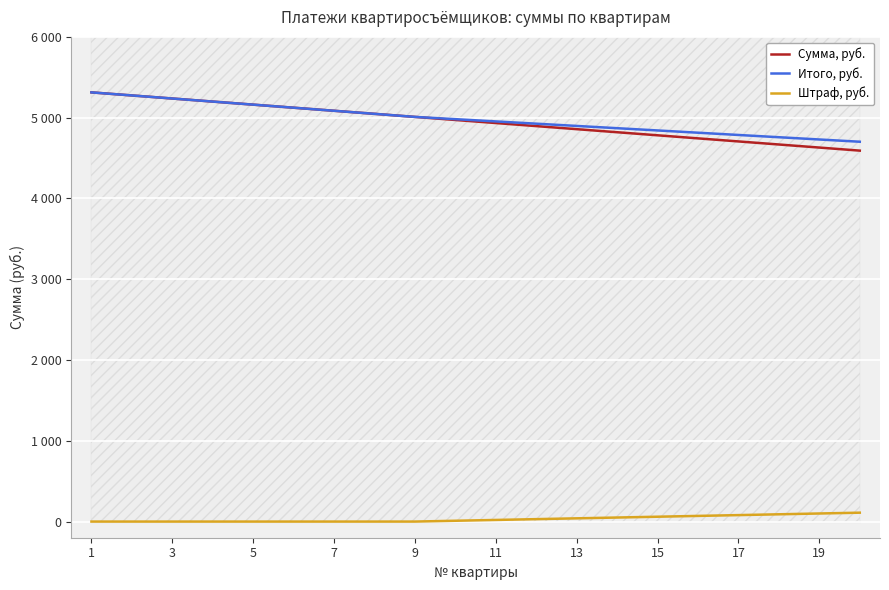

Which series changed the most between 15 and 17?

Сумма, руб.